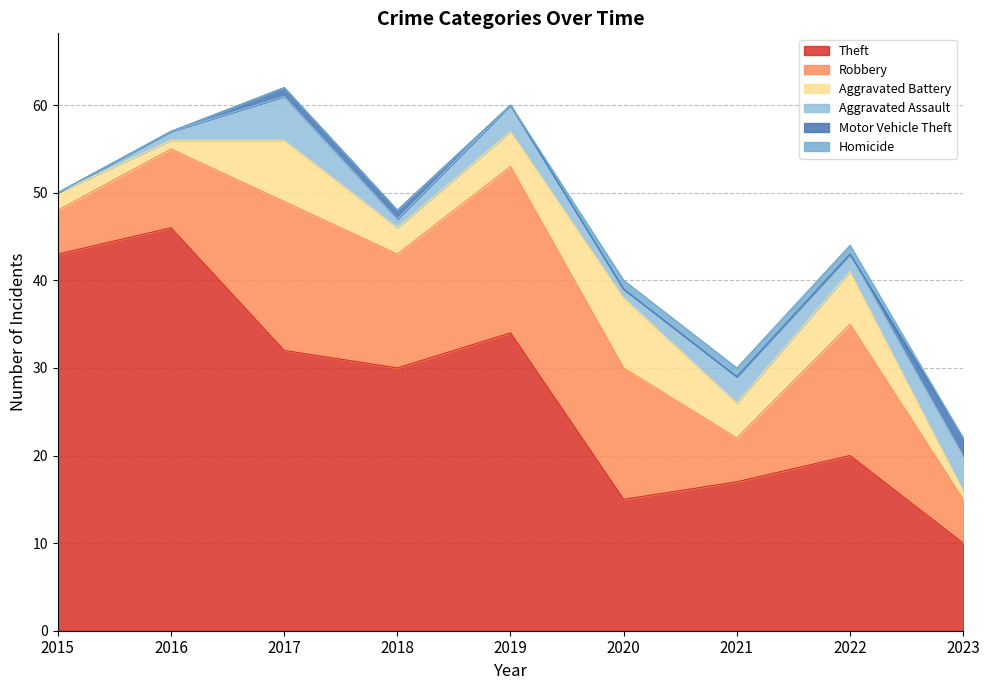

What value does the Aggravated Assault series have at 2018?

1